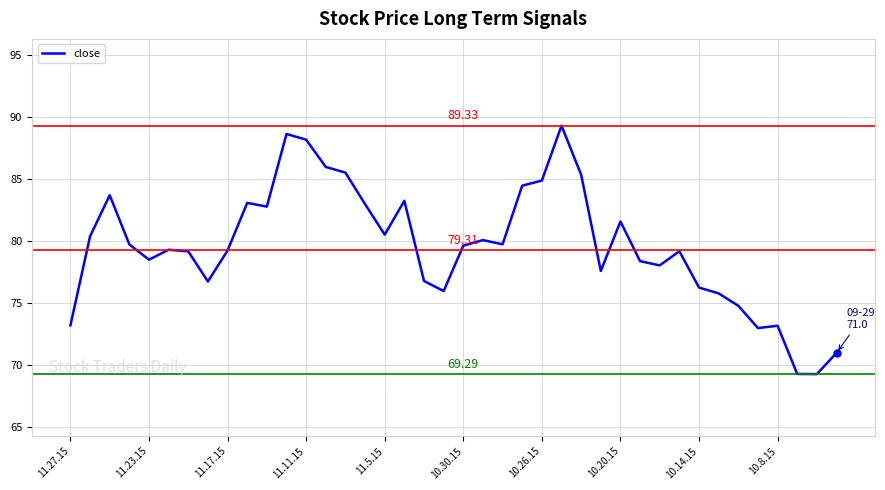

What is the difference between the maximum and minimum values?

20.0